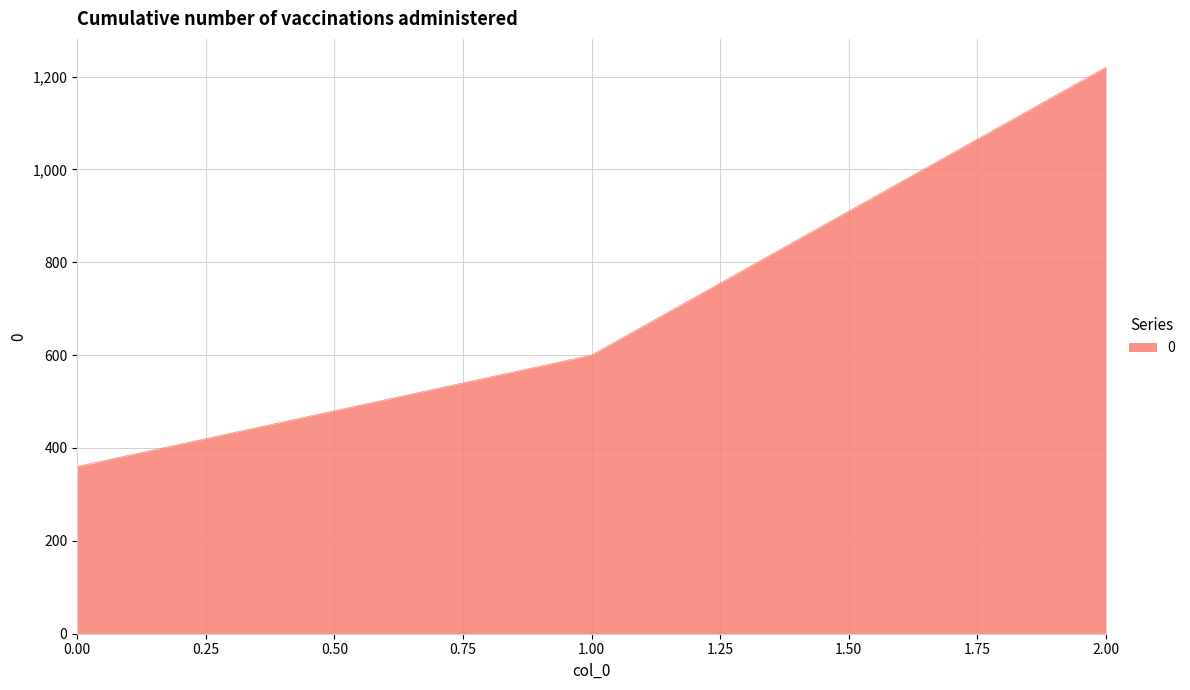

What is the smallest value displayed?

360